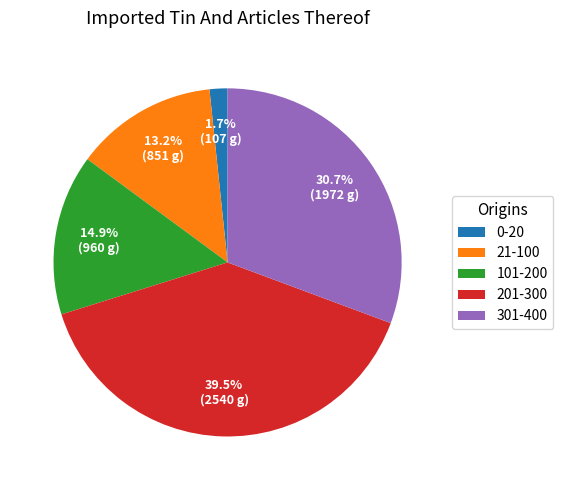

Is there any slice that represents more than half of the pie?

No